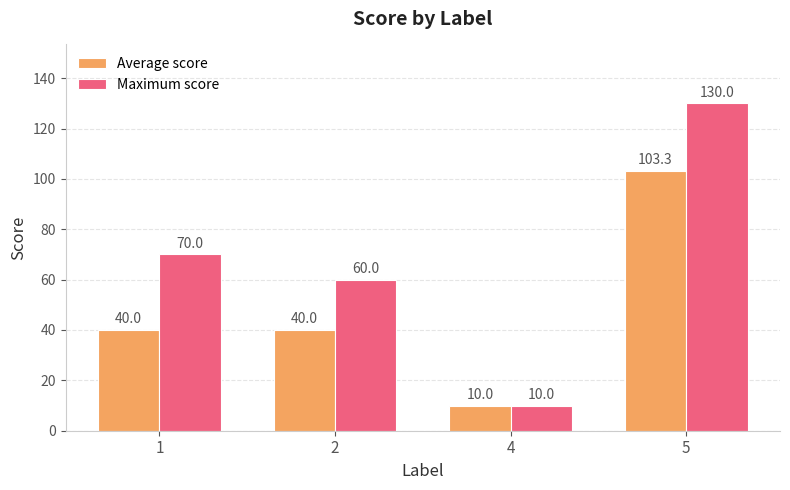

True or false: Maximum score has a value of 60.0 at 2.

True